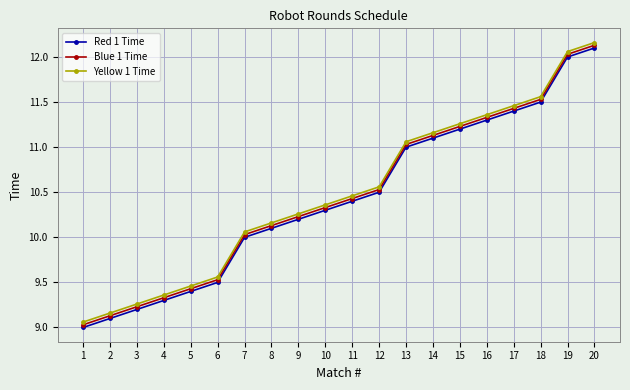

Where is Yellow 1 Time nearest to the value 10?

7